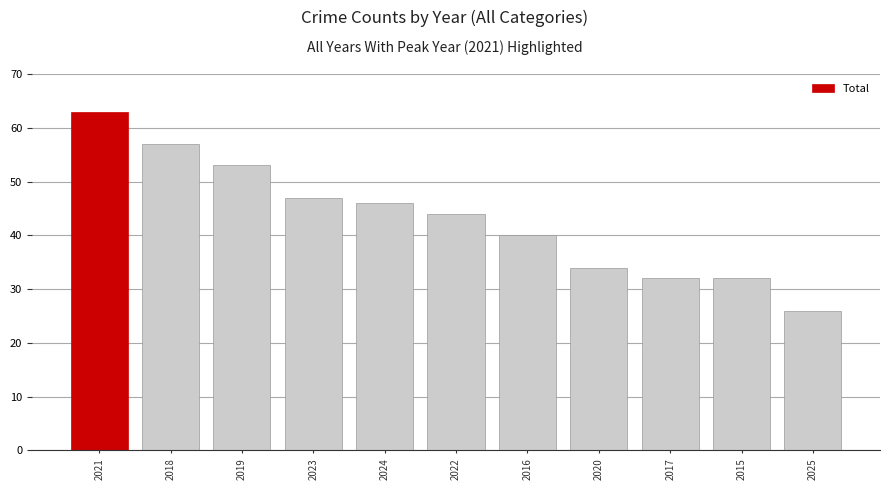

What is the value of the 7th bar from the left?

40